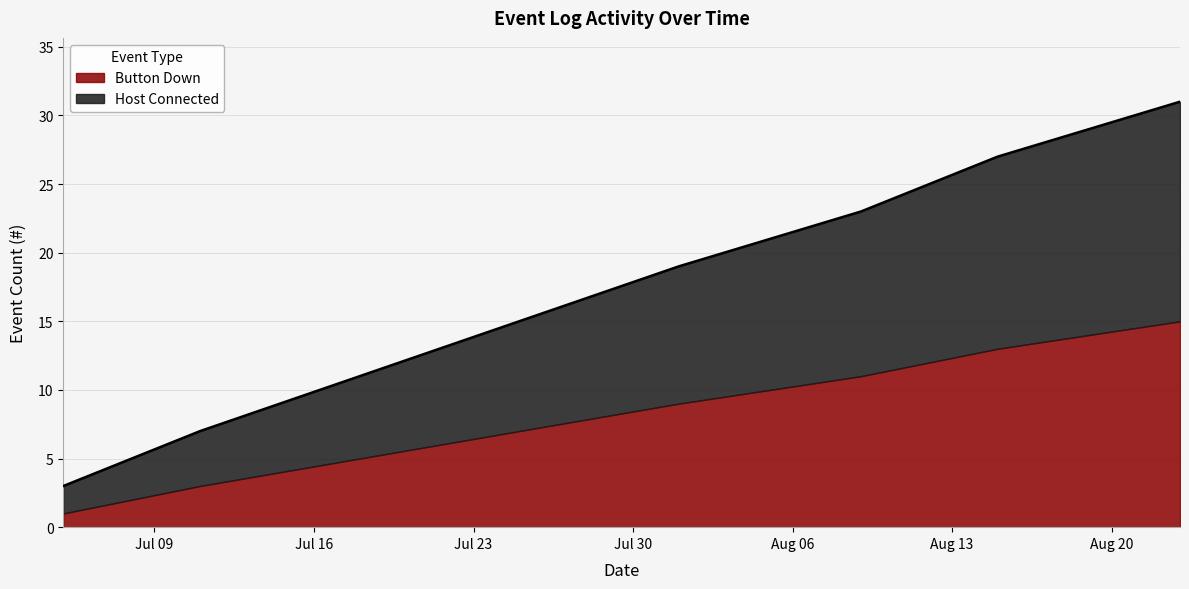

Count the number of values greater than 19.

3